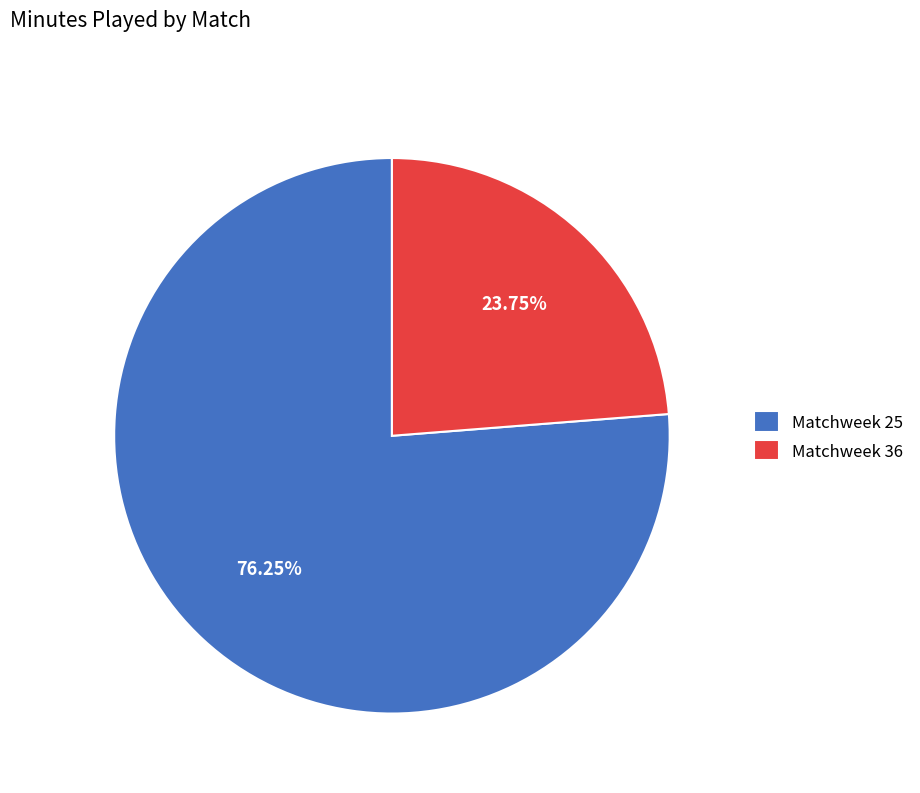

Approximately how many times larger is the value at Matchweek 36 compared to Matchweek 25?

0.3